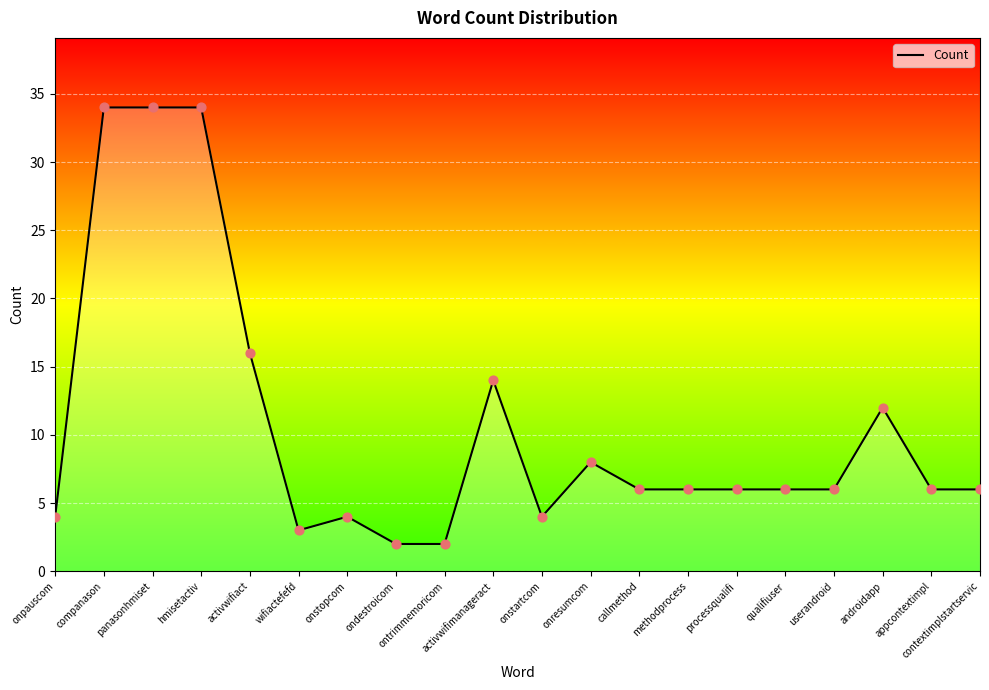

What is the change in value from ontrimmemoricom to activwifimanageract?

+12